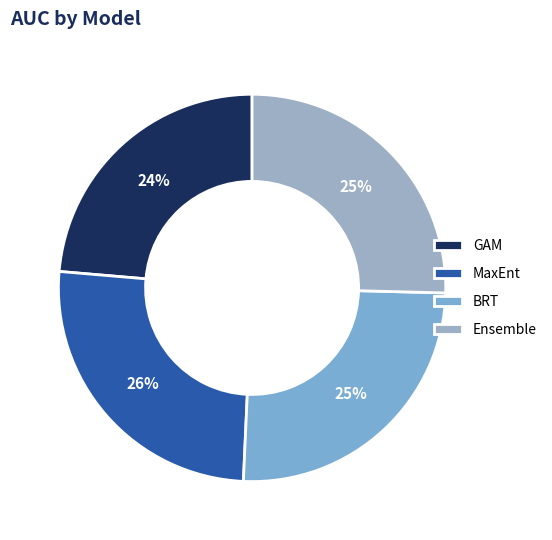

What is the smallest slice in the pie chart?

GAM